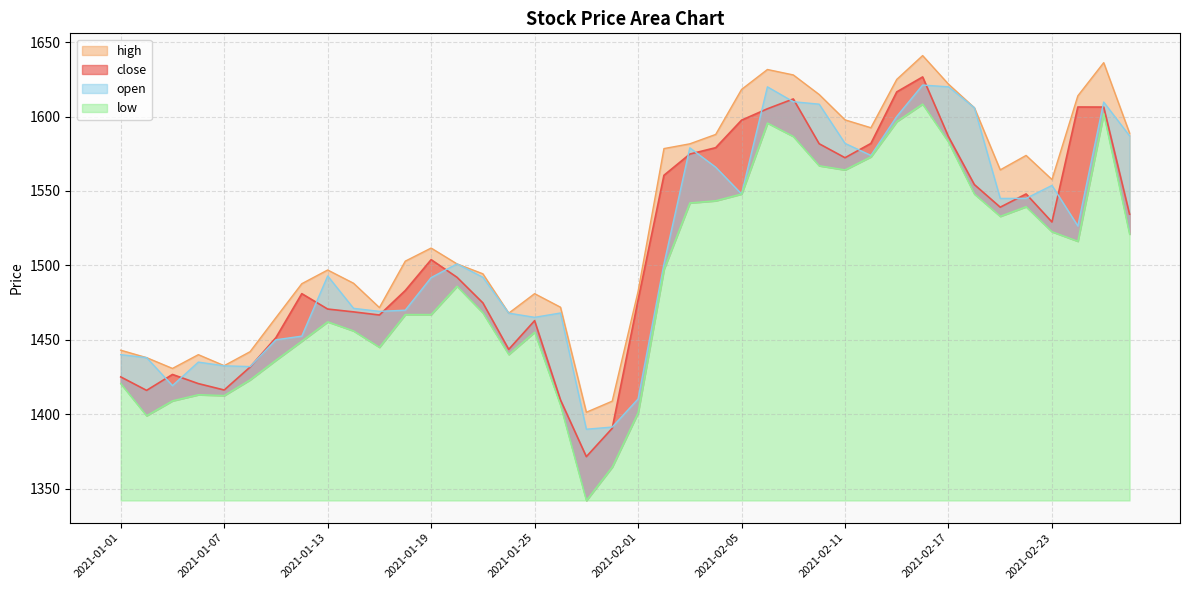

Reading left to right, extract all data points from this chart.

close: 2021-01-01=1425.0	2021-01-04=1416.0	2021-01-05=1426.7	2021-01-06=1420.5	2021-01-07=1416.2	2021-01-08=1431.7	2021-01-11=1451.5	2021-01-12=1481.0	2021-01-13=1470.7	2021-01-14=1468.8	2021-01-15=1466.7	2021-01-18=1483.1	2021-01-19=1503.8	2021-01-20=1492.0	2021-01-21=1474.8	2021-01-22=1443.5	2021-01-25=1462.8	2021-01-27=1409.6	2021-01-28=1371.5	2021-01-29=1390.5	2021-02-01=1476.8	2021-02-02=1560.5	2021-02-03=1574.8	2021-02-04=1579.1	2021-02-05=1597.6	2021-02-08=1605.2	2021-02-09=1611.8	2021-02-10=1581.8	2021-02-11=1572.3	2021-02-12=1582.0	2021-02-15=1616.6	2021-02-16=1626.7	2021-02-17=1586.5	2021-02-18=1554.3	2021-02-19=1539.1	2021-02-22=1548.0	2021-02-23=1529.2	2021-02-24=1606.5	2021-02-25=1606.4	2021-02-26=1534.4
high: 2021-01-01=1443.0	2021-01-04=1438.0	2021-01-05=1430.8	2021-01-06=1440.0	2021-01-07=1432.6	2021-01-08=1442.0	2021-01-11=1464.9	2021-01-12=1487.7	2021-01-13=1496.9	2021-01-14=1488.0	2021-01-15=1471.7	2021-01-18=1502.8	2021-01-19=1511.7	2021-01-20=1501.0	2021-01-21=1494.3	2021-01-22=1467.9	2021-01-25=1481.0	2021-01-27=1471.9	2021-01-28=1401.3	2021-01-29=1408.8	2021-02-01=1482.5	2021-02-02=1578.5	2021-02-03=1581.7	2021-02-04=1588.0	2021-02-05=1618.2	2021-02-08=1631.7	2021-02-09=1628.0	2021-02-10=1614.8	2021-02-11=1597.8	2021-02-12=1592.5	2021-02-15=1625.0	2021-02-16=1641.0	2021-02-17=1621.8	2021-02-18=1606.0	2021-02-19=1564.2	2021-02-22=1573.9	2021-02-23=1557.7	2021-02-24=1614.0	2021-02-25=1636.2	2021-02-26=1588.9
low: 2021-01-01=1420.6	2021-01-04=1399.0	2021-01-05=1409.0	2021-01-06=1413.1	2021-01-07=1412.5	2021-01-08=1423.1	2021-01-11=1436.3	2021-01-12=1449.1	2021-01-13=1462.1	2021-01-14=1456.0	2021-01-15=1445.0	2021-01-18=1467.0	2021-01-19=1467.0	2021-01-20=1486.0	2021-01-21=1468.2	2021-01-22=1440.2	2021-01-25=1455.2	2021-01-27=1406.2	2021-01-28=1342.0	2021-01-29=1364.5	2021-02-01=1401.0	2021-02-02=1497.4	2021-02-03=1542.0	2021-02-04=1543.5	2021-02-05=1548.0	2021-02-08=1595.7	2021-02-09=1586.7	2021-02-10=1567.0	2021-02-11=1564.2	2021-02-12=1573.0	2021-02-15=1596.7	2021-02-16=1608.5	2021-02-17=1583.0	2021-02-18=1548.0	2021-02-19=1533.0	2021-02-22=1539.5	2021-02-23=1522.7	2021-02-24=1516.2	2021-02-25=1602.0	2021-02-26=1521.0
open: 2021-01-01=1440.0	2021-01-04=1438.0	2021-01-05=1419.2	2021-01-06=1435.0	2021-01-07=1432.5	2021-01-08=1432.0	2021-01-11=1450.0	2021-01-12=1452.5	2021-01-13=1492.9	2021-01-14=1471.2	2021-01-15=1469.1	2021-01-18=1469.9	2021-01-19=1491.8	2021-01-20=1501.0	2021-01-21=1492.0	2021-01-22=1467.9	2021-01-25=1465.1	2021-01-27=1468.0	2021-01-28=1389.9	2021-01-29=1391.3	2021-02-01=1410.2	2021-02-02=1501.0	2021-02-03=1579.0	2021-02-04=1566.0	2021-02-05=1548.0	2021-02-08=1620.0	2021-02-09=1610.0	2021-02-10=1608.3	2021-02-11=1582.0	2021-02-12=1573.9	2021-02-15=1600.1	2021-02-16=1621.2	2021-02-17=1620.0	2021-02-18=1606.0	2021-02-19=1545.0	2021-02-22=1545.0	2021-02-23=1553.8	2021-02-24=1526.5	2021-02-25=1609.8	2021-02-26=1587.0